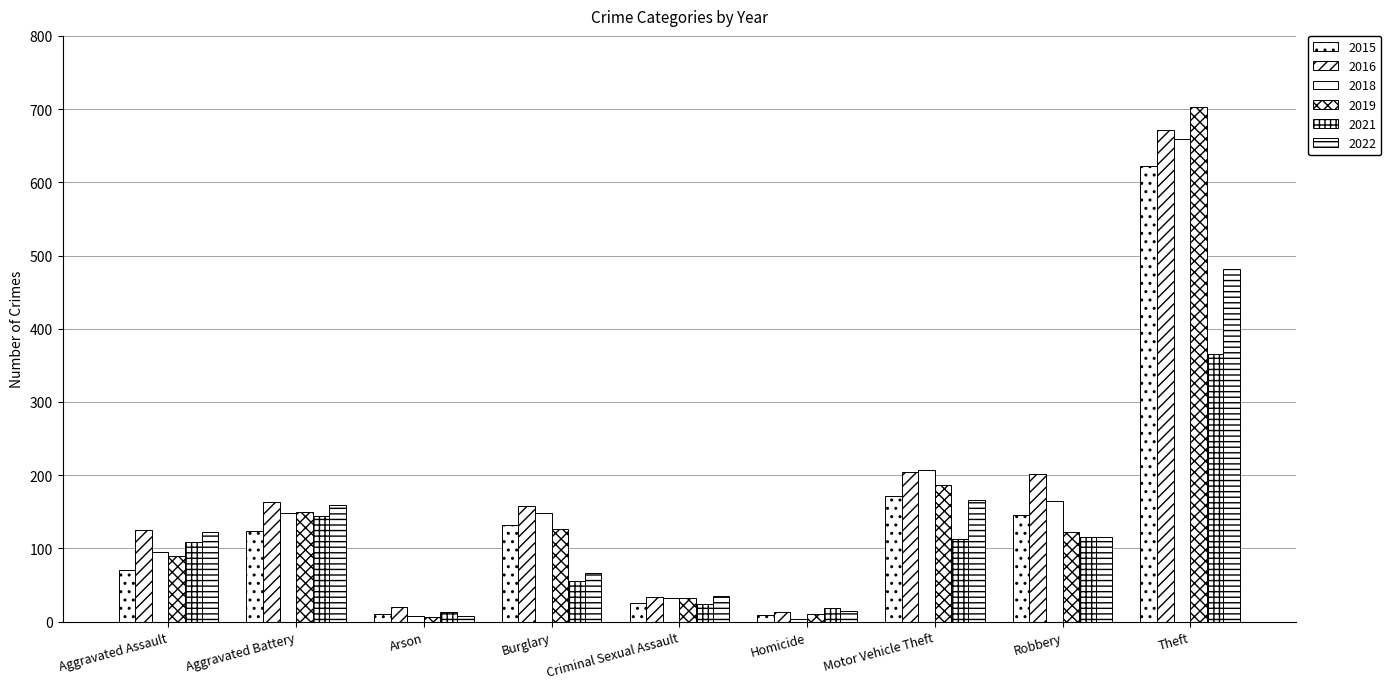

What is the label of the 8th bar from the left?

Robbery